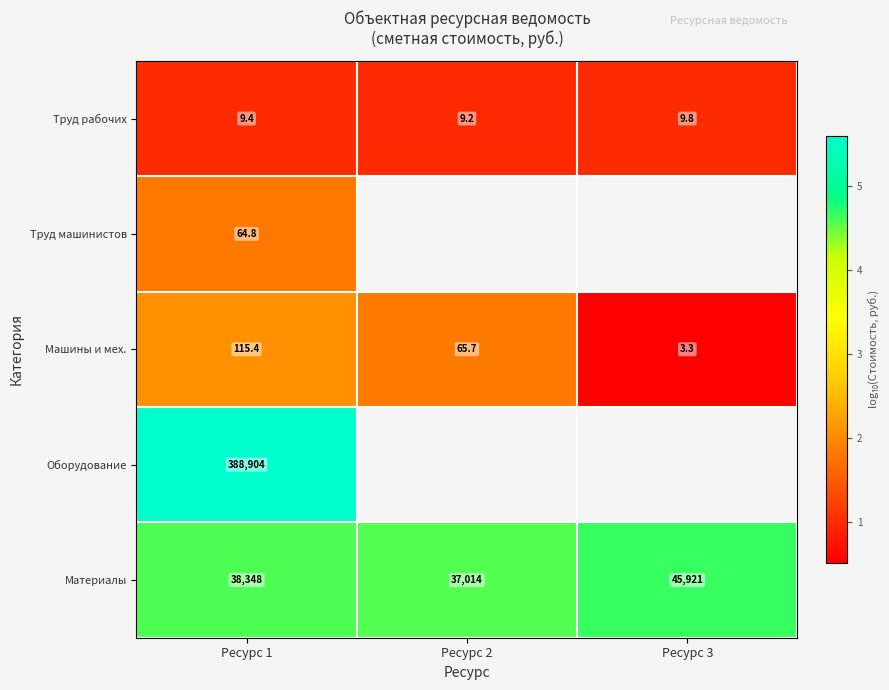

Is the value of Материалы at Ресурс 3 greater than the value of Труд рабочих at Ресурс 3?

Yes